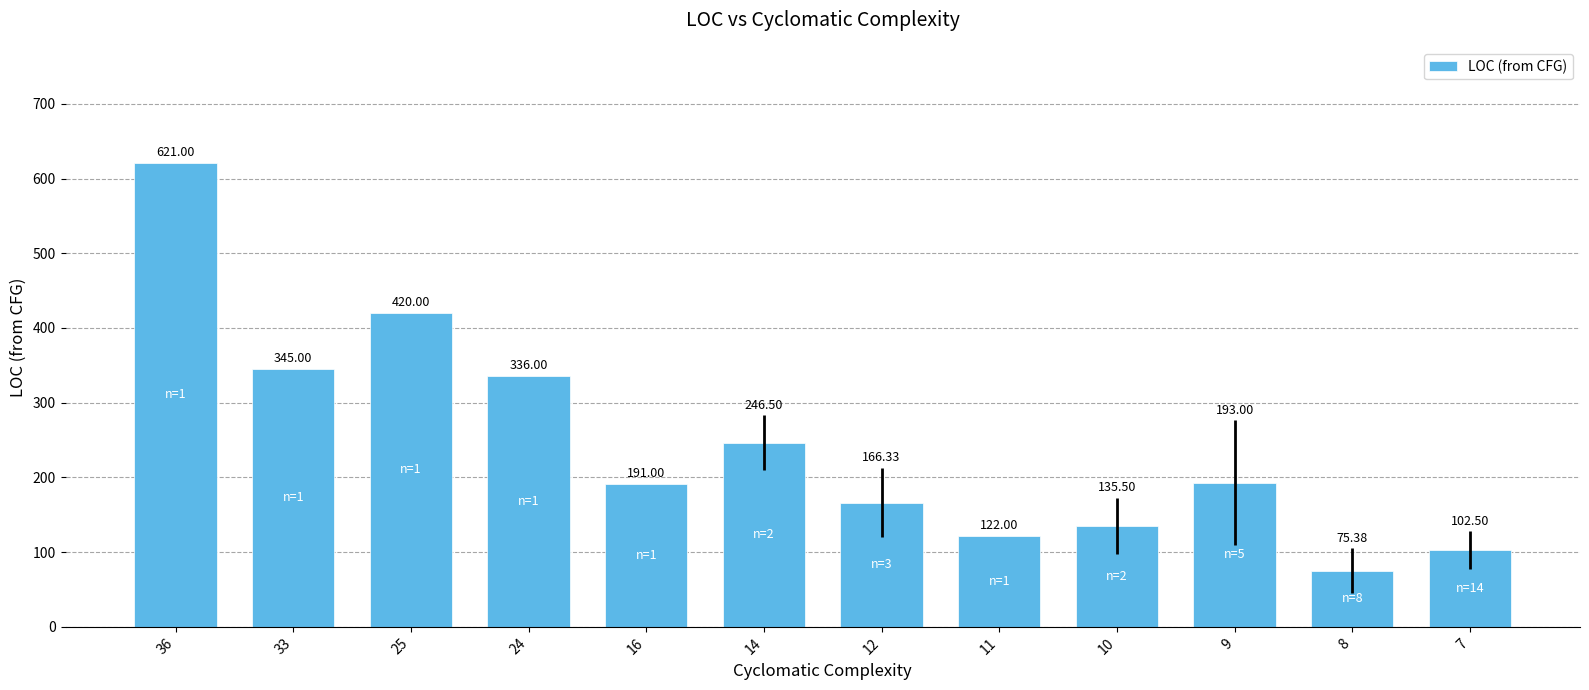

The value at 12 is 292.2. True or false?

False